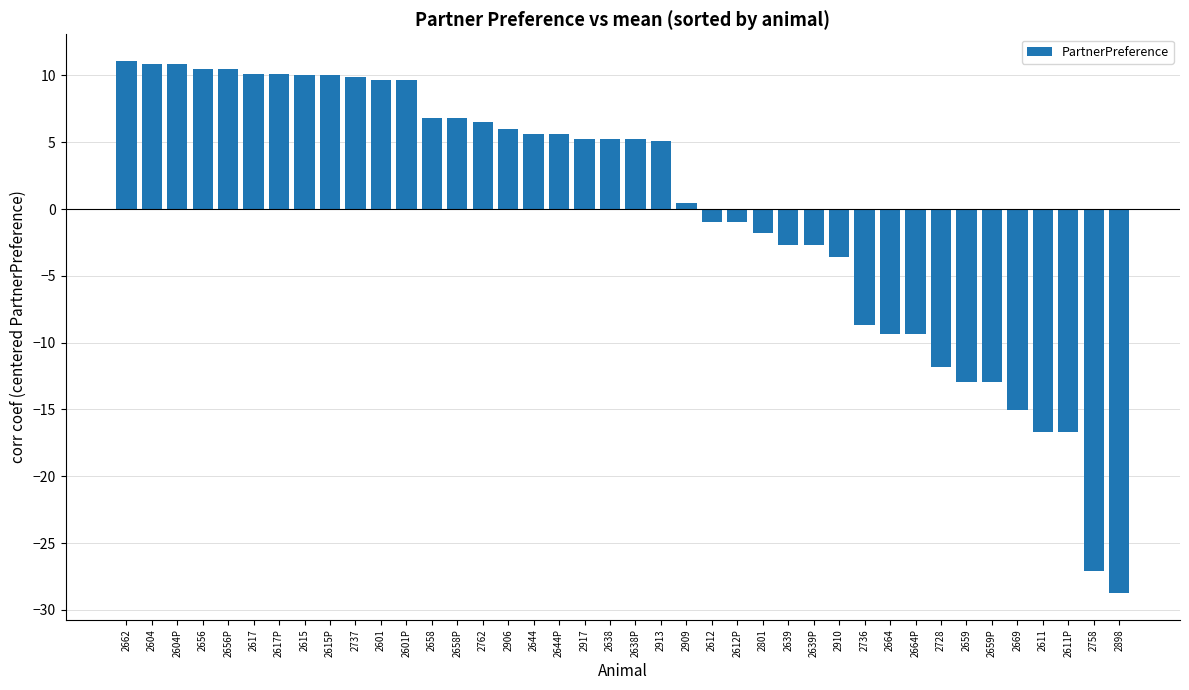

Is it true that the value at 2658P is 6.8?

True